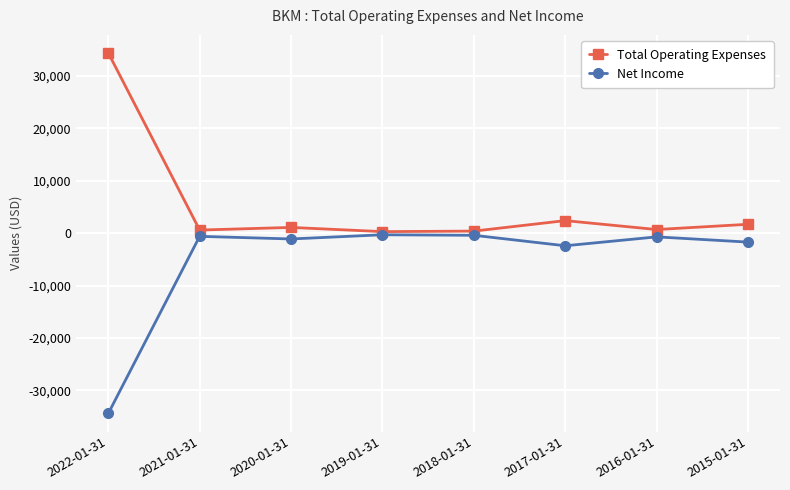

True or false: Net Income has more than 1 points higher than both neighbors.

True